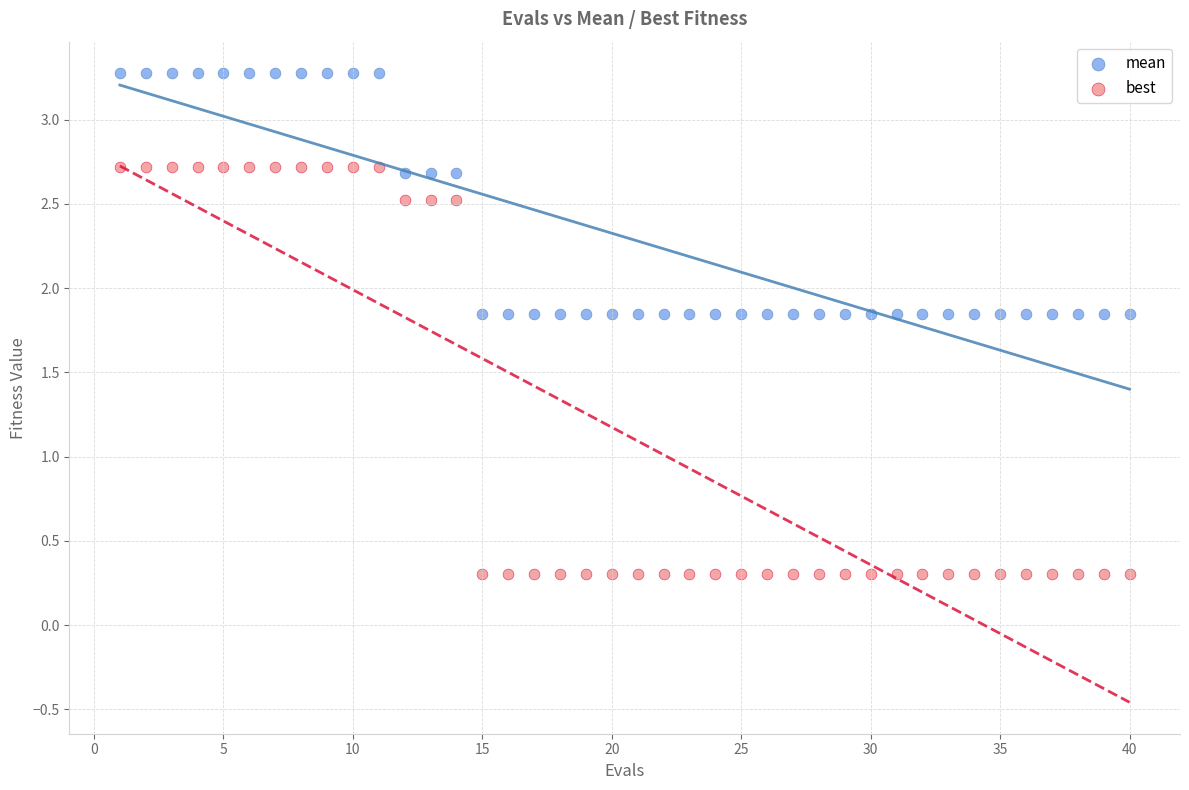

Across all data points, what is the range of X values (max minus min)?

39.0